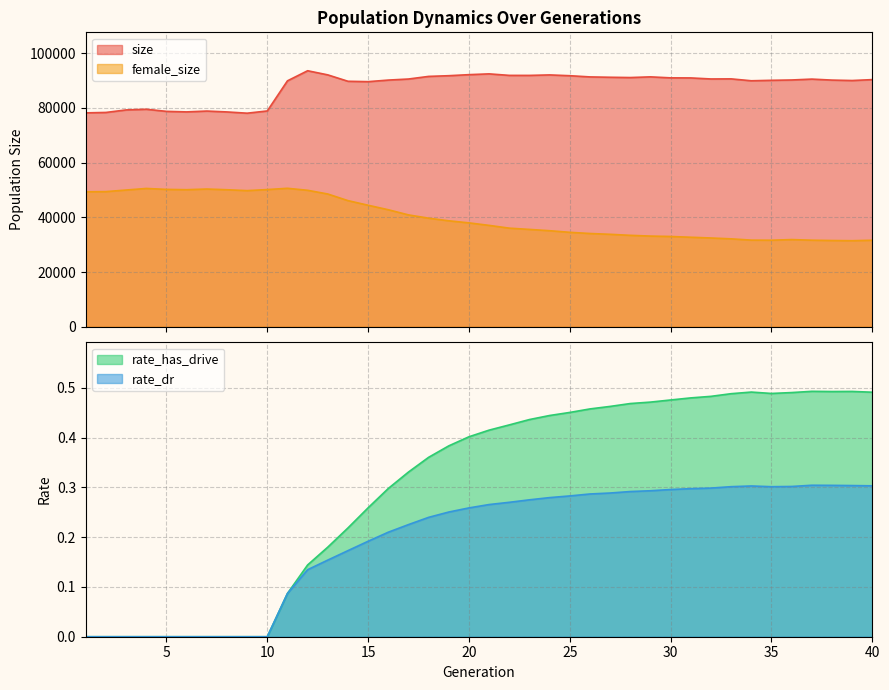

What is the value of the size point at the 17th from the left?

90525.0